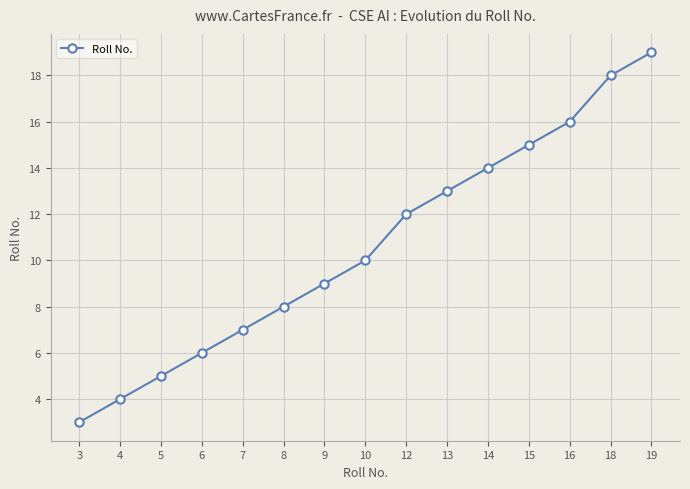

How many values are below 10?

7